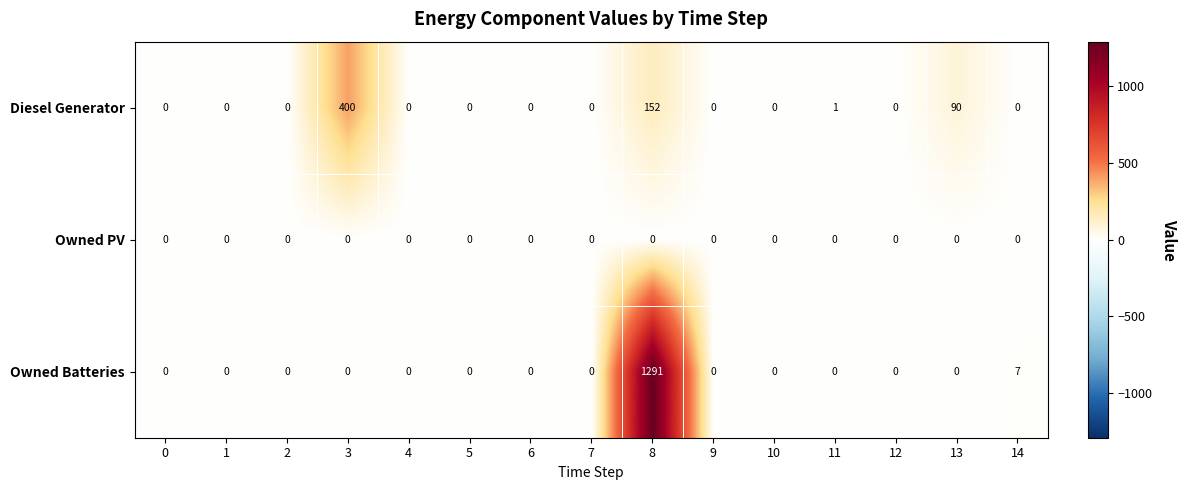

What is the difference between the second highest and minimum values in the Owned Batteries series?

7